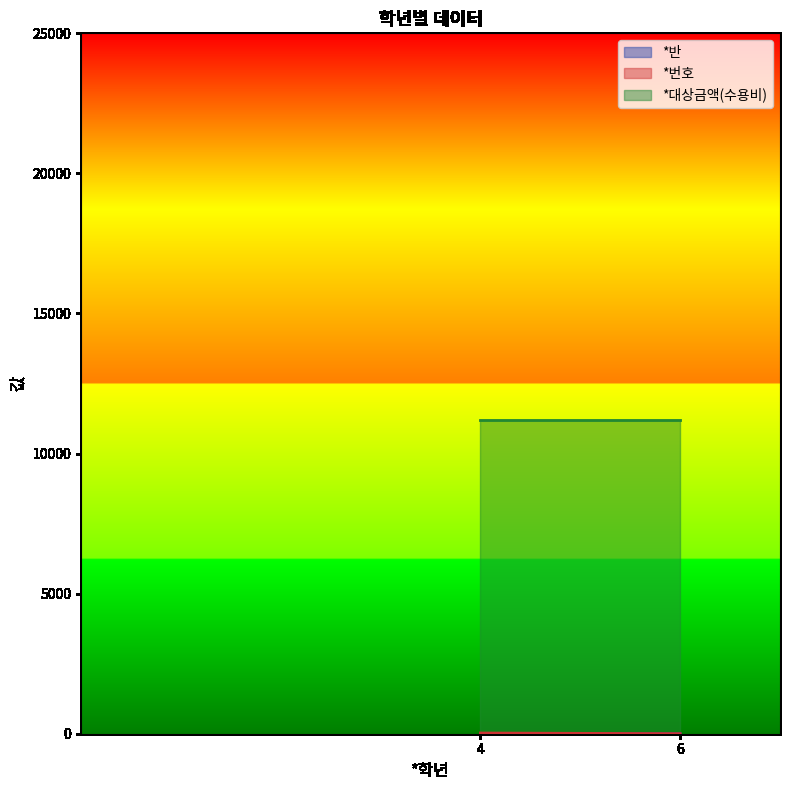

Is it true that *반 equals 1 at 4?

True